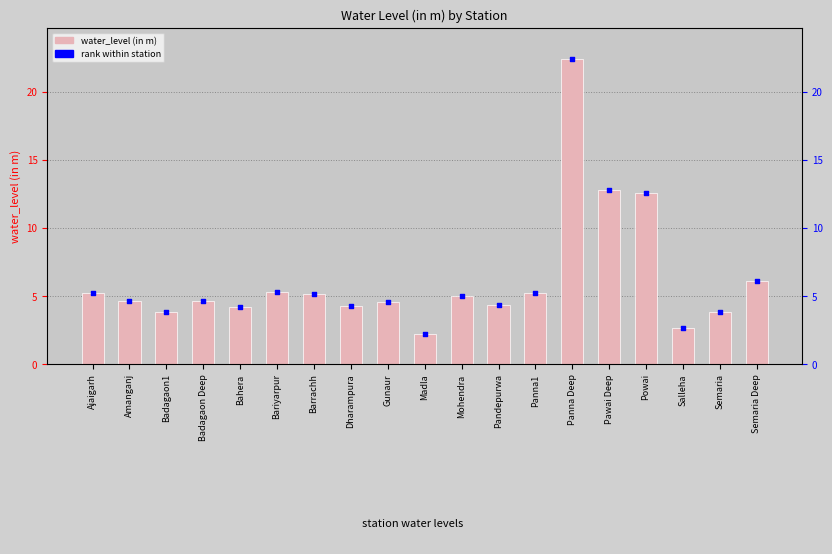

What are all the series names shown in the legend?

water_level (in m), rank within station